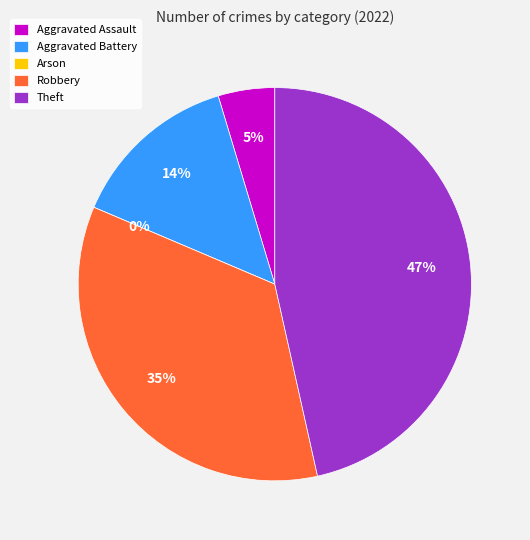

Which category has the biggest portion of the pie?

Theft